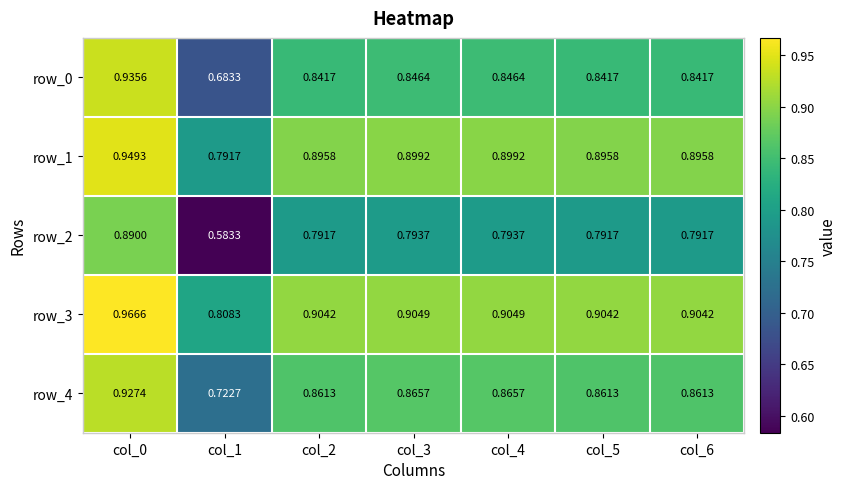

Count the number of data series in this chart.

5